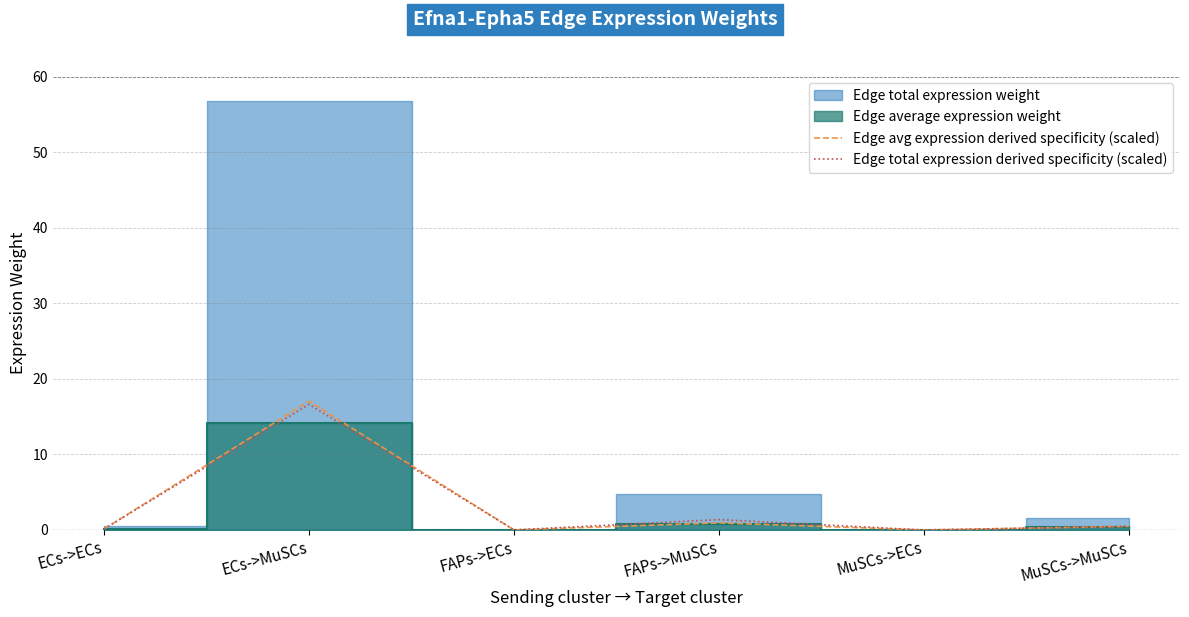

Is the value of Edge total expression derived specificity (scaled) at FAPs->ECs greater than the value of Edge avg expression derived specificity (scaled) at ECs->ECs?

No